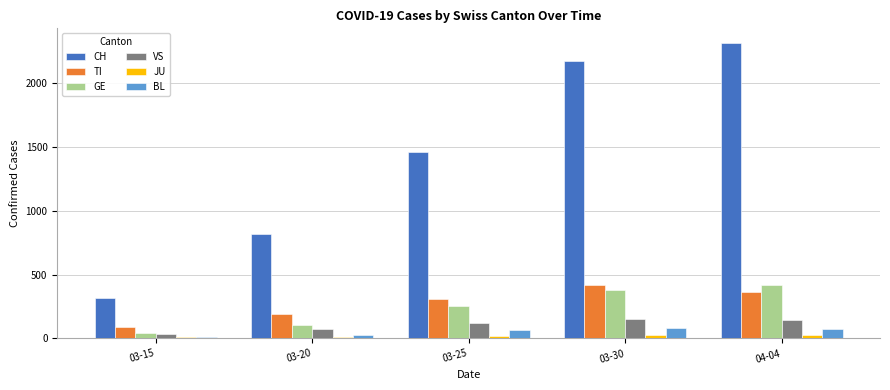

What is the sum of all TI values?

1366